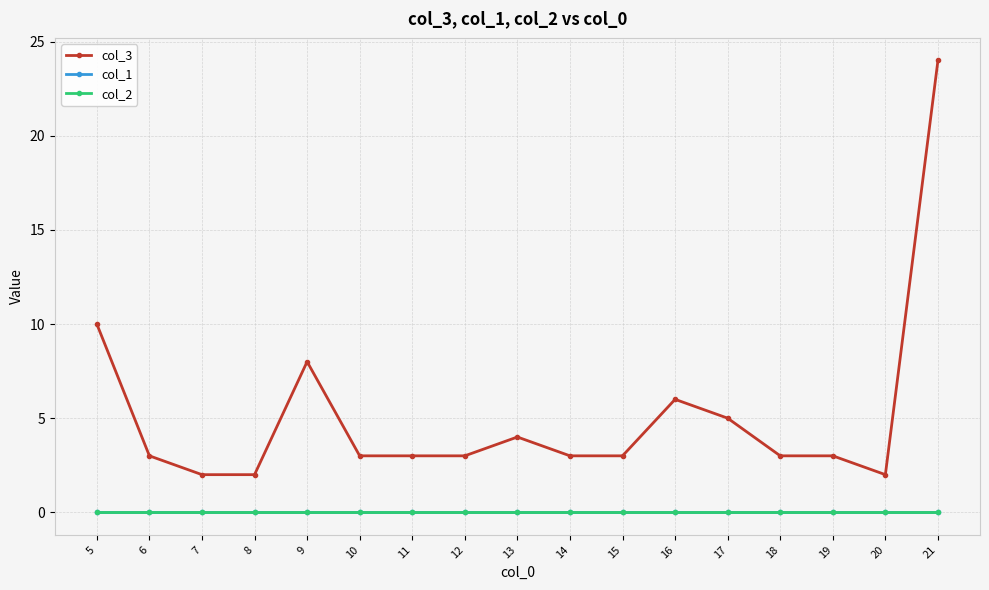

True or false: col_1 has more than 1 interior local peaks.

False